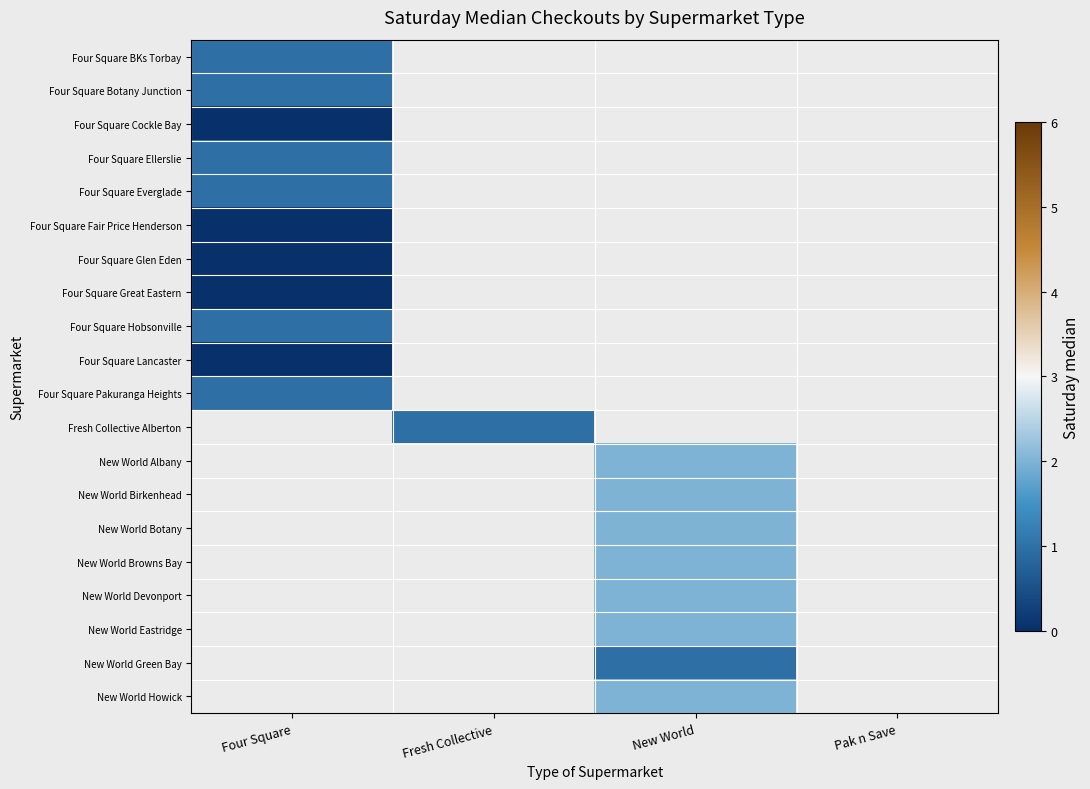

What is the minimum value for Four Square BKs Torbay?

1.0